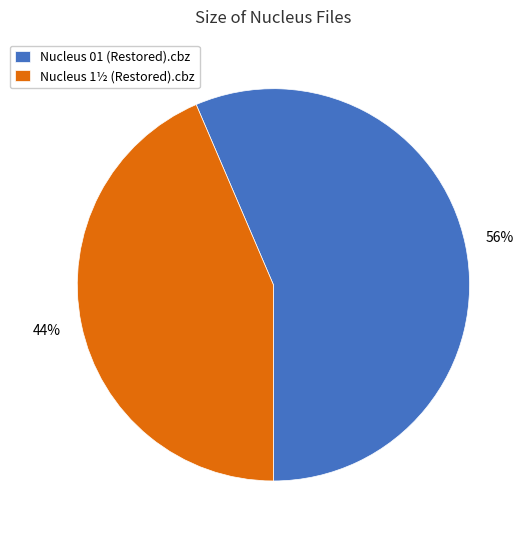

Is the sum of Nucleus 1½ (Restored).cbz and Nucleus 01 (Restored).cbz greater than half?

Yes